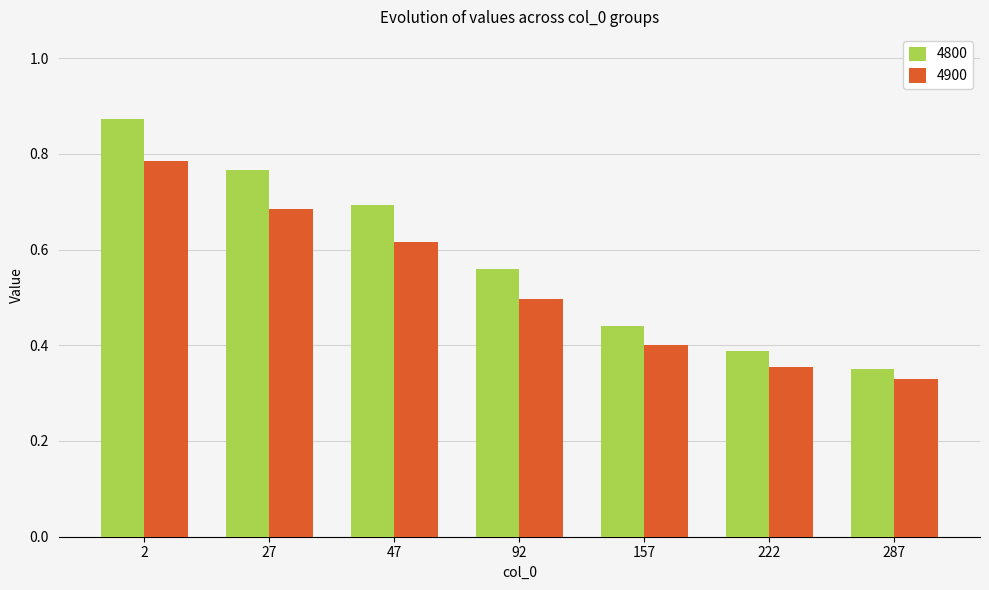

What is the sum of all 4800 values?

4.1